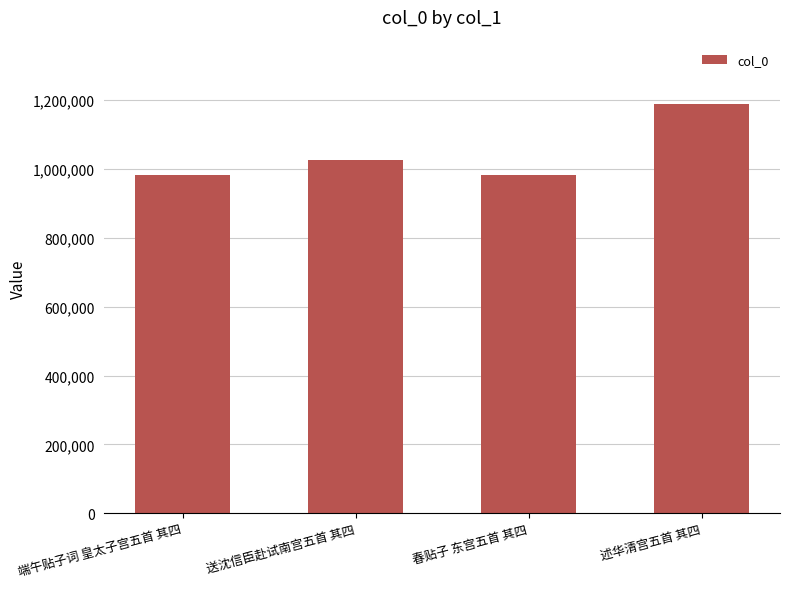

At which label is the value closest to 1085658?

送沈信臣赴试南宫五首 其四